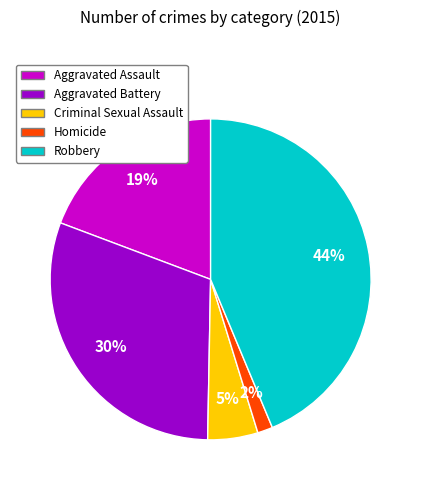

Is there a majority slice in this chart?

No